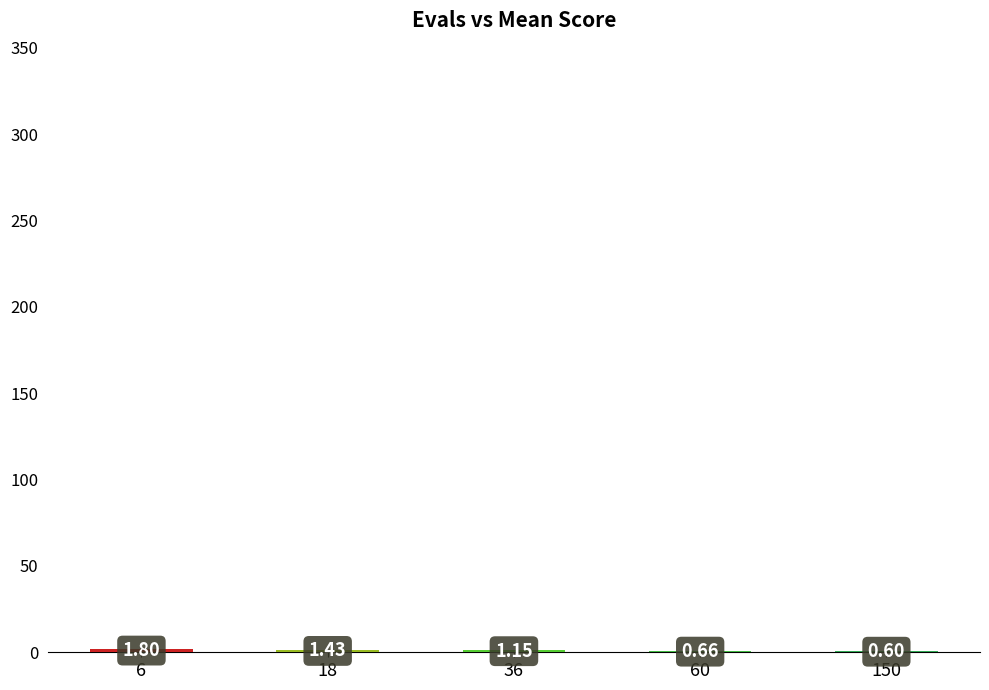

Are the bars horizontal?

No